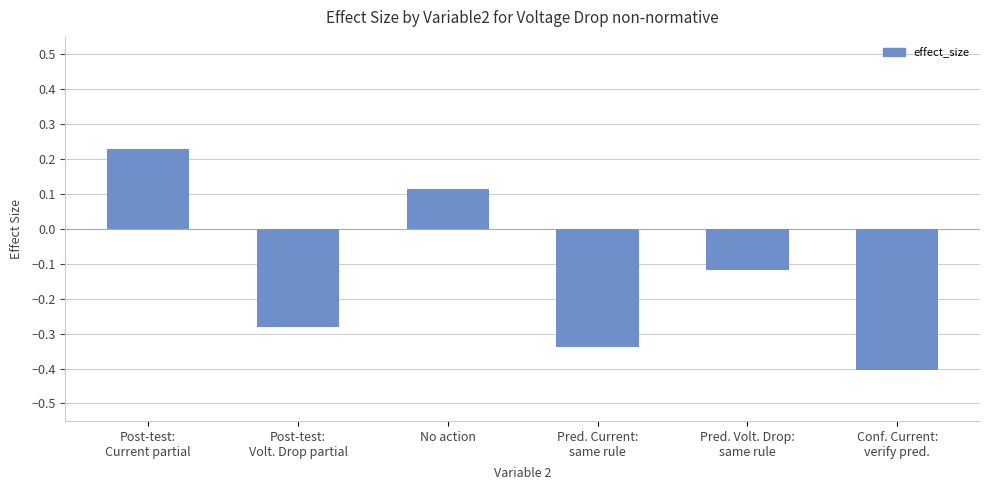

What is the minimum value shown in the chart?

-0.4